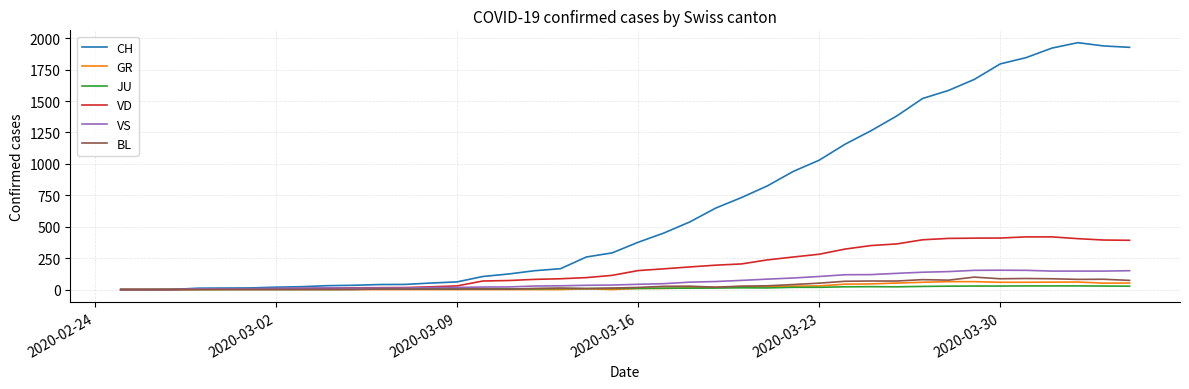

What is the greatest value displayed?

1964